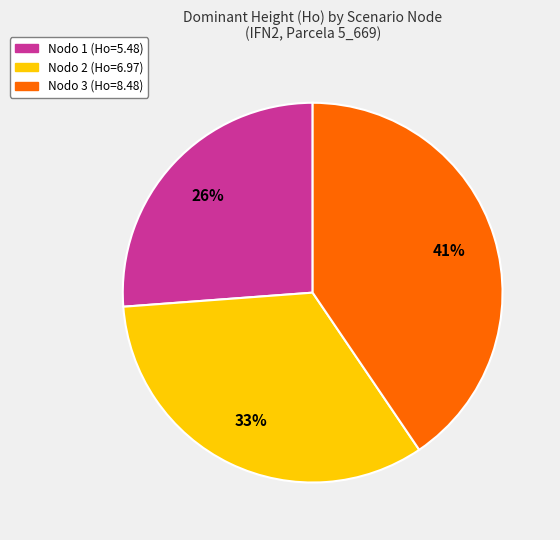

To the nearest percent, what is the average slice percentage?

33%